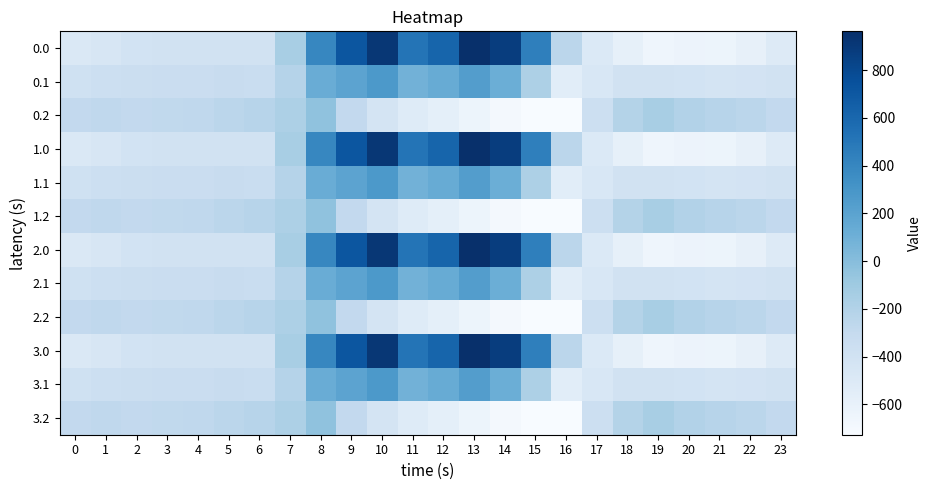

What is the total value across all series at 3?

-4112.1